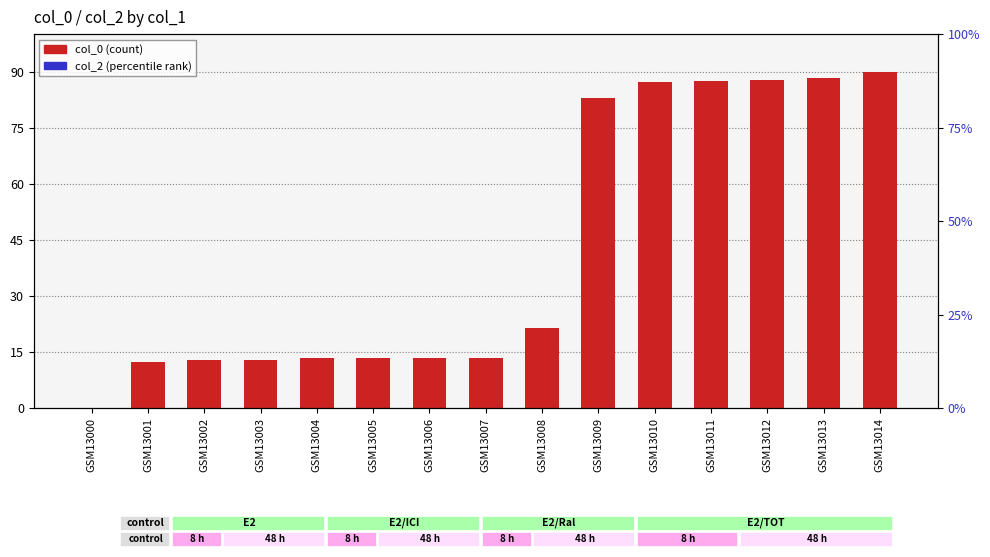

What is the highest value of the col_0 series?

90.0